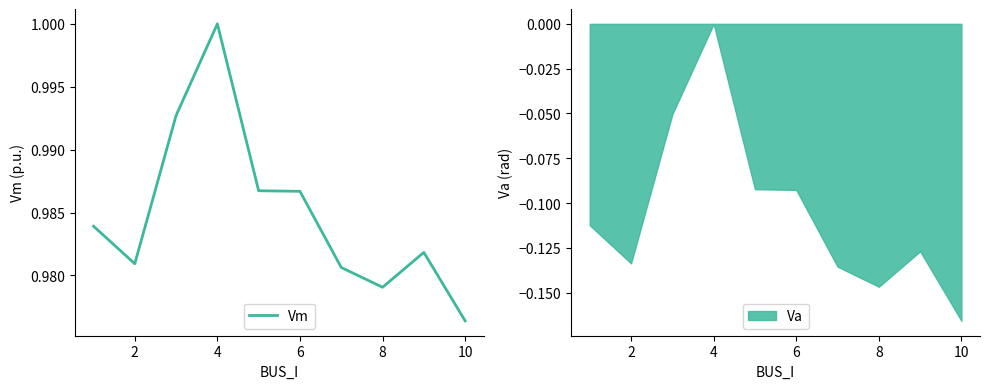

At which label does Vm reach its minimum?

10